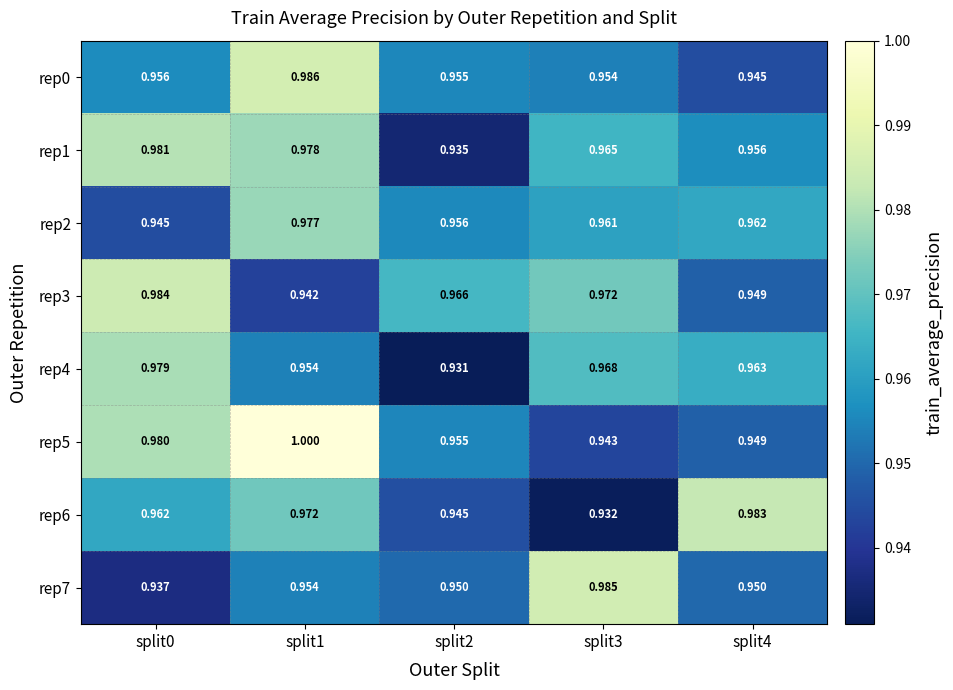

How many distinct data groups are displayed?

8